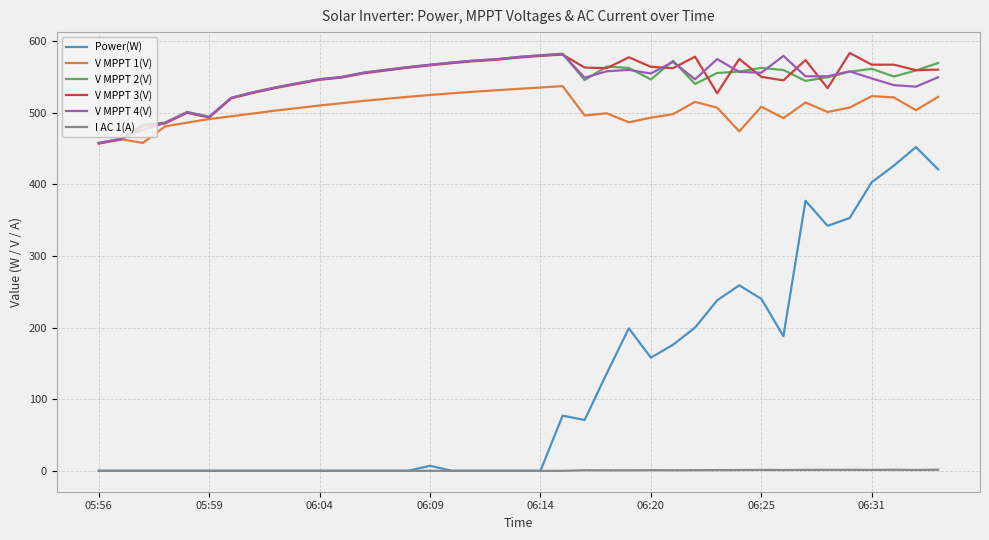

What is the maximum value shown in the chart?

583.3